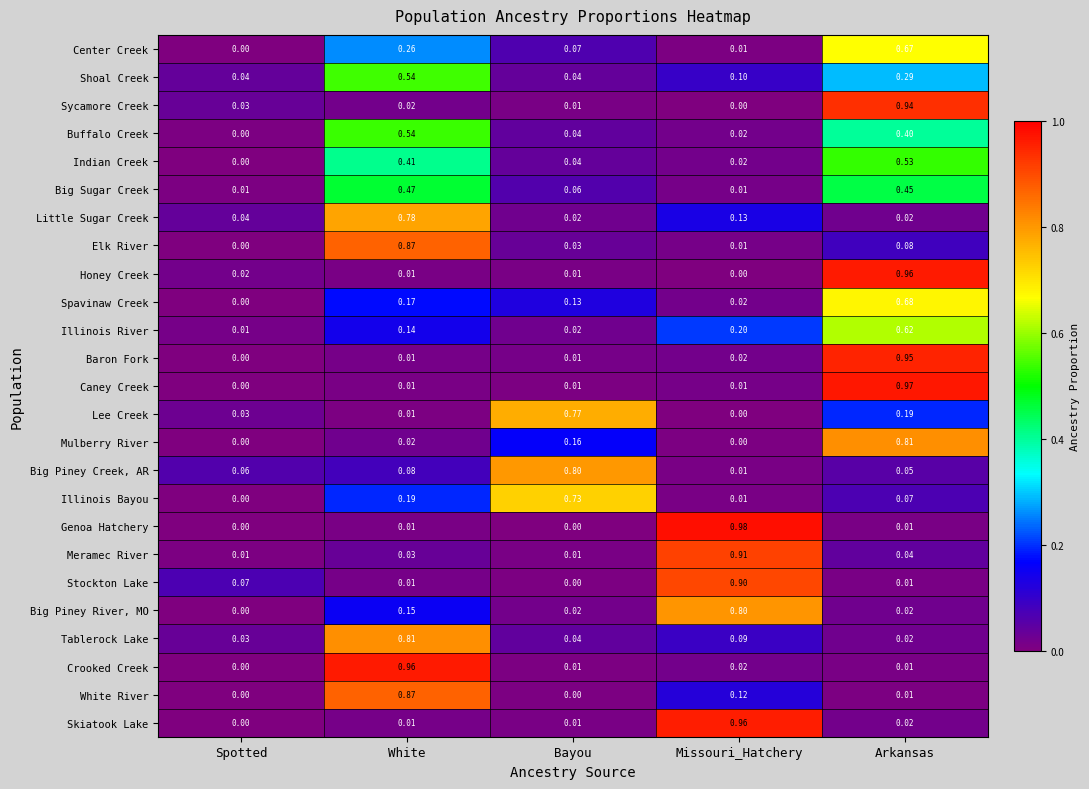

What is the spread (max minus min) of values at Bayou?

0.8